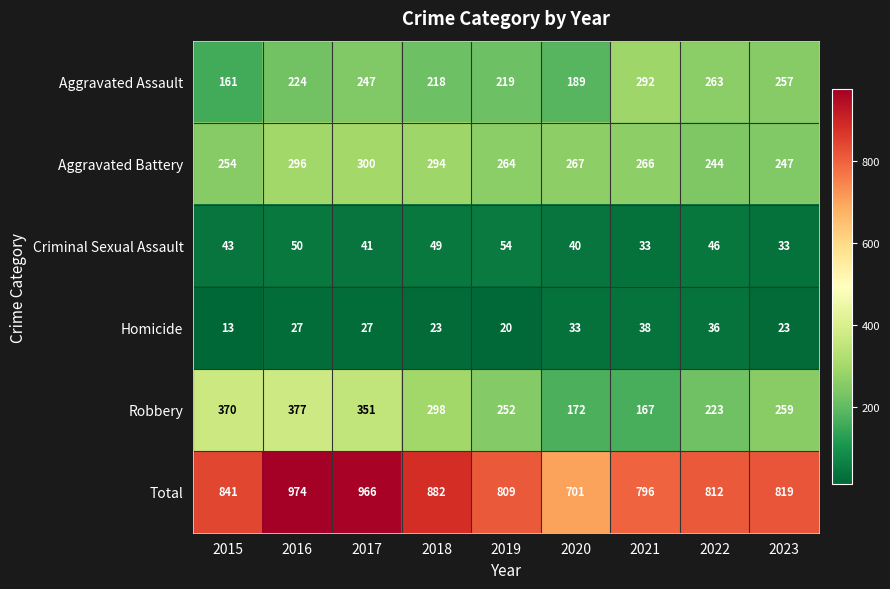

Which series has the largest range (max minus min)?

Total